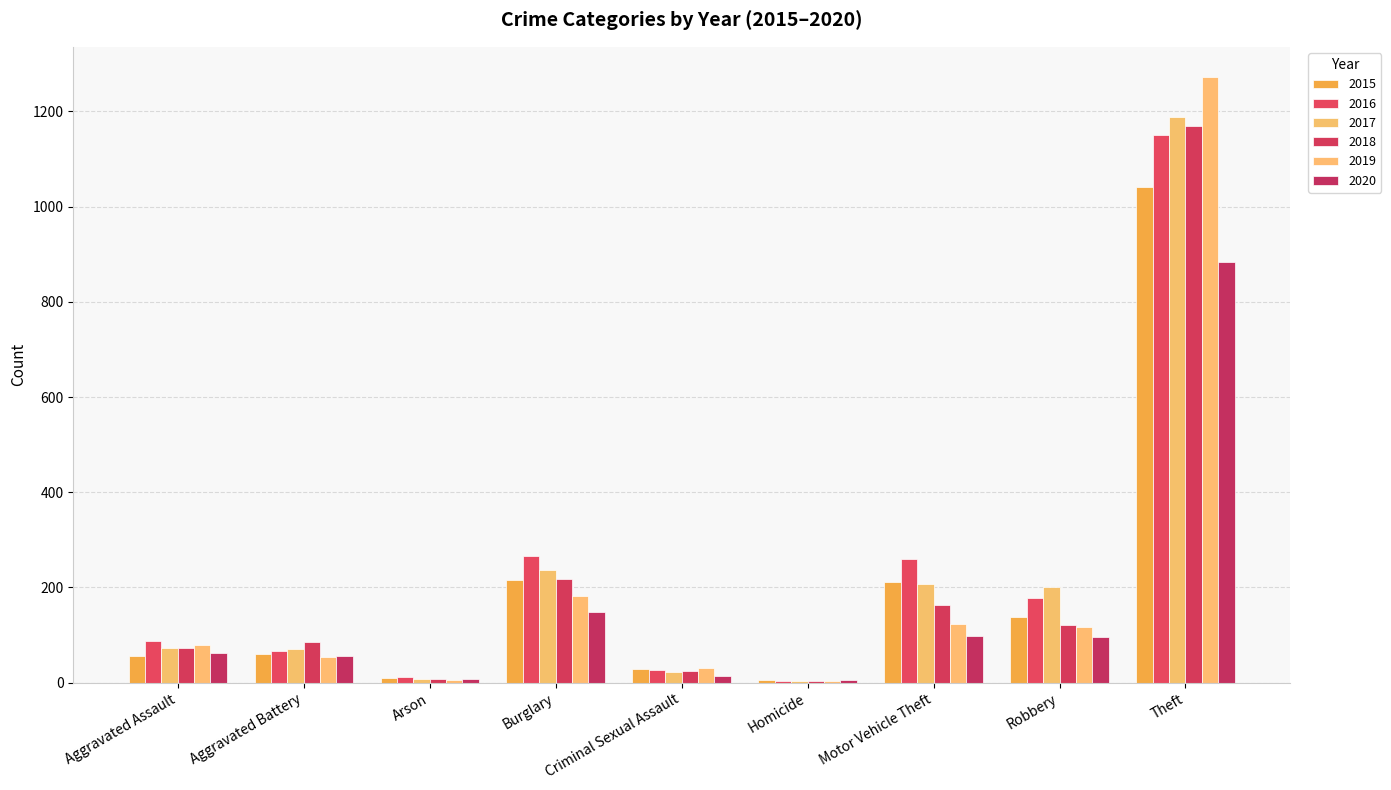

Count the number of data series in this chart.

6